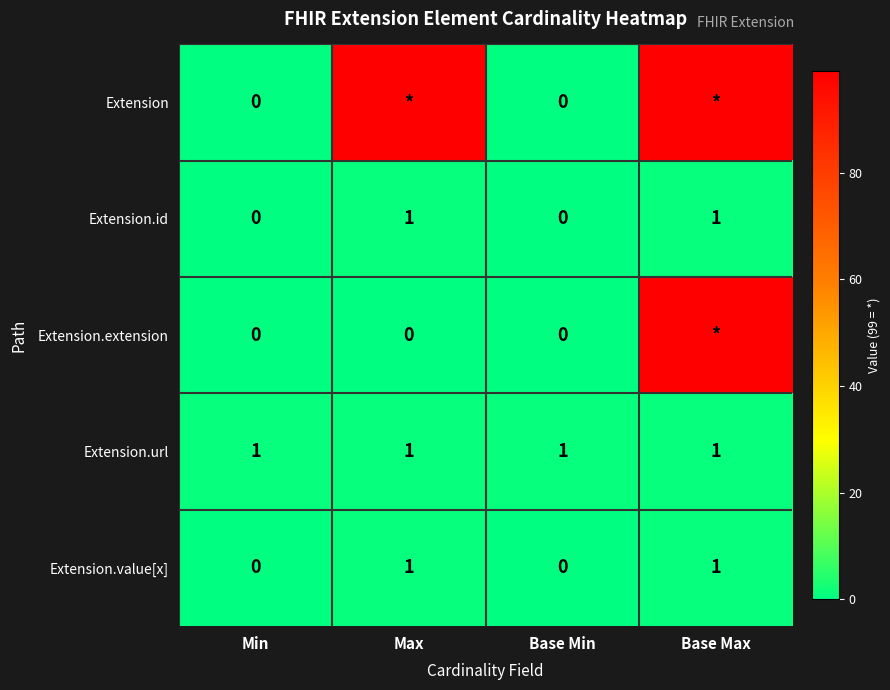

What is the sum of all Extension.url values?

4